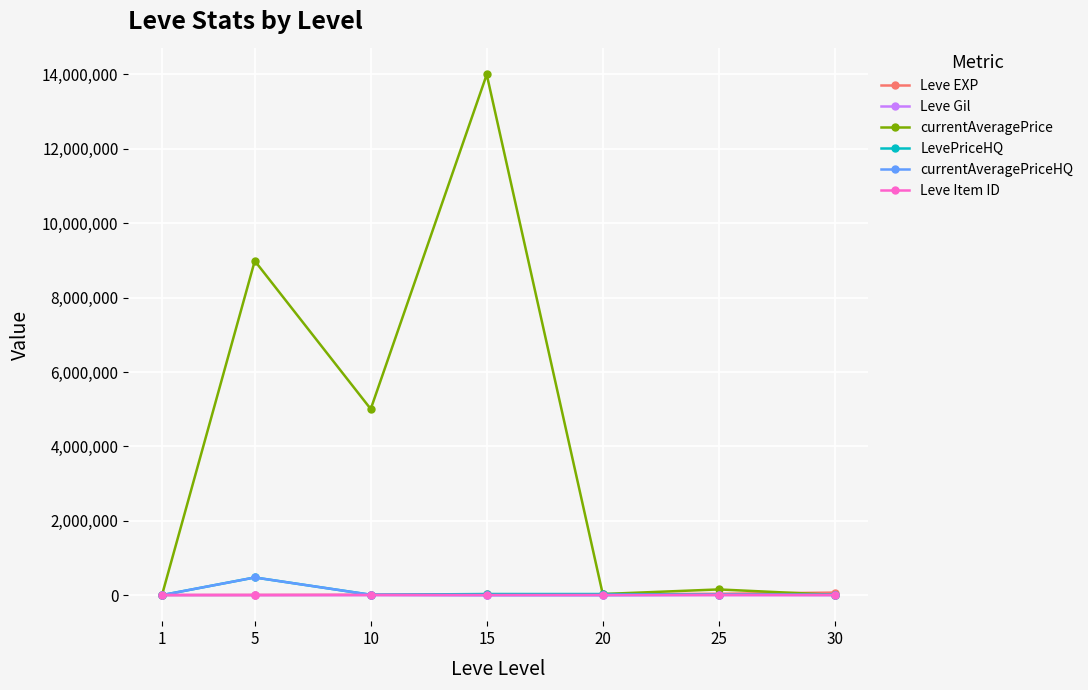

How many values in the Leve EXP series are below 21600?

3